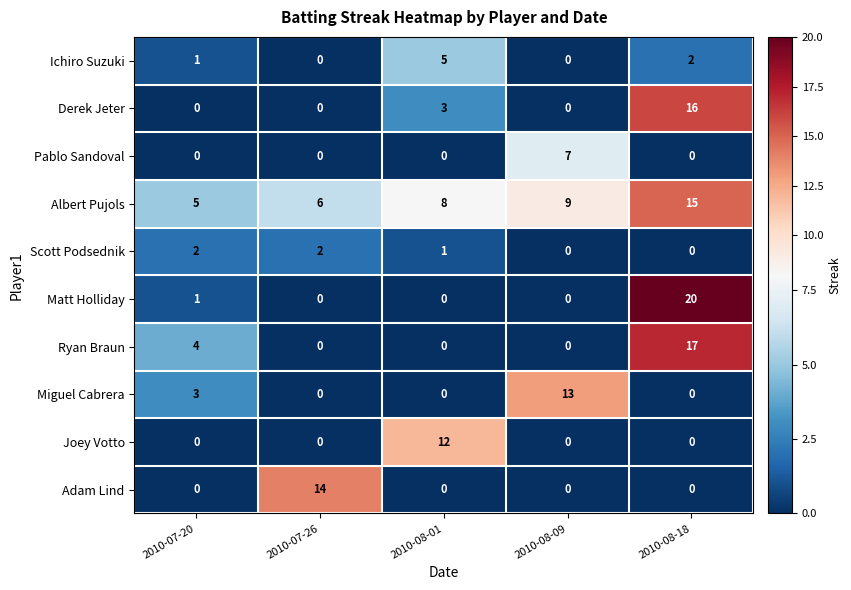

What value does the Ichiro Suzuki series have at 2010-08-01?

5